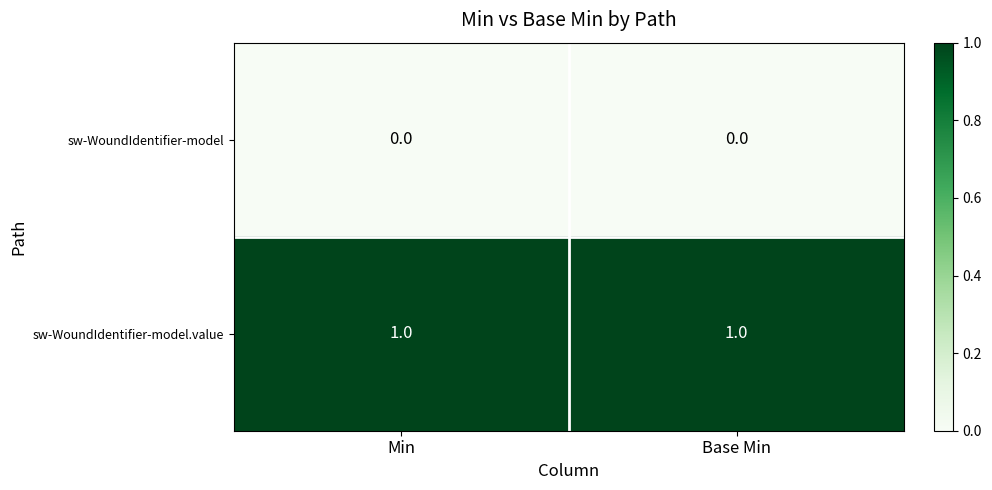

List the series in order of their overall mean, lowest first.

sw-WoundIdentifier-model, sw-WoundIdentifier-model.value